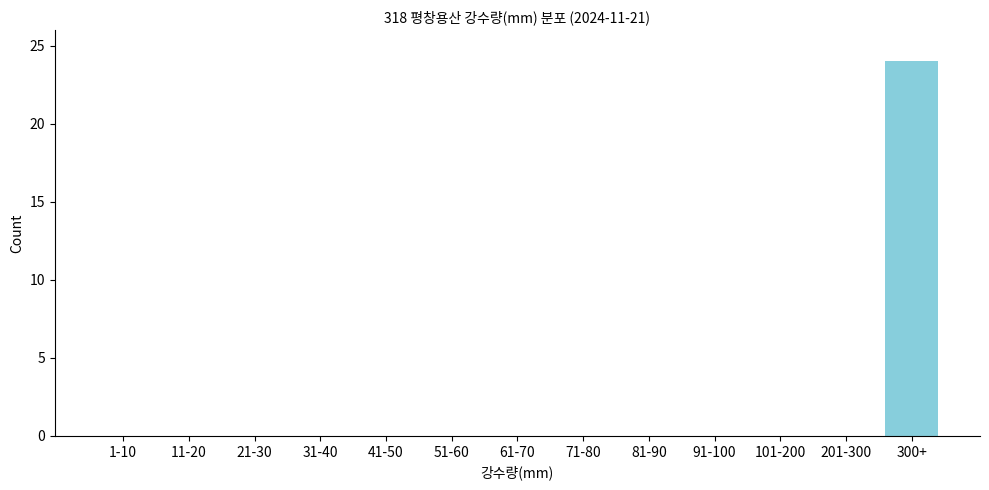

Reading left to right, list all the values displayed in this chart.

1-10=0	11-20=0	21-30=0	31-40=0	41-50=0	51-60=0	61-70=0	71-80=0	81-90=0	91-100=0	101-200=0	201-300=0	300+=24